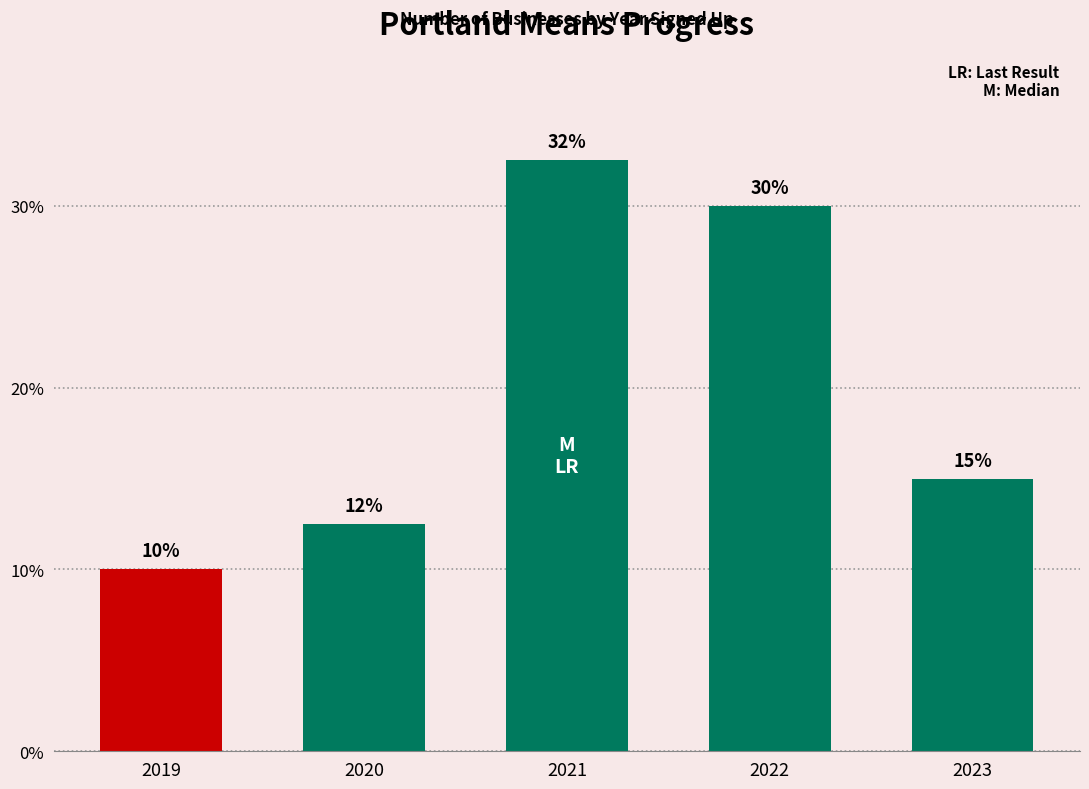

Are the bars horizontal?

No